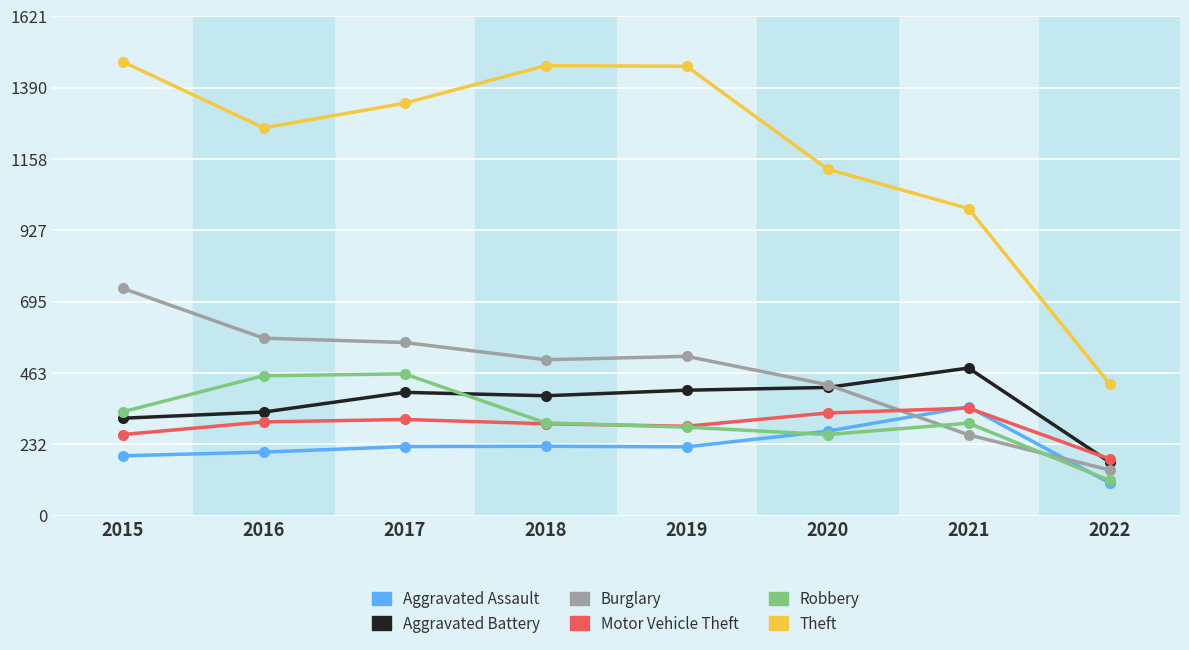

How many data points in Theft are less than 1339?

4